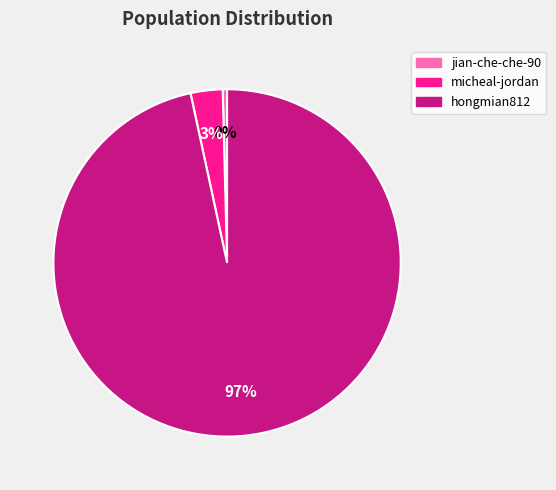

Rank the categories by value from highest to lowest.

hongmian812, micheal-jordan, jian-che-che-90